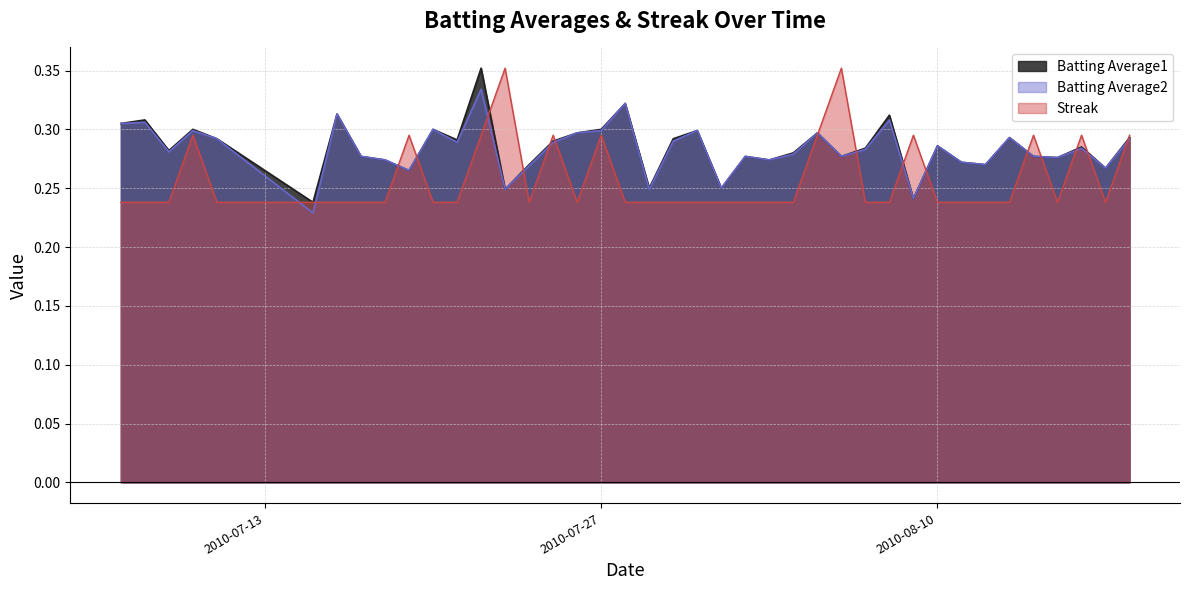

How many lines are shown in the chart?

3